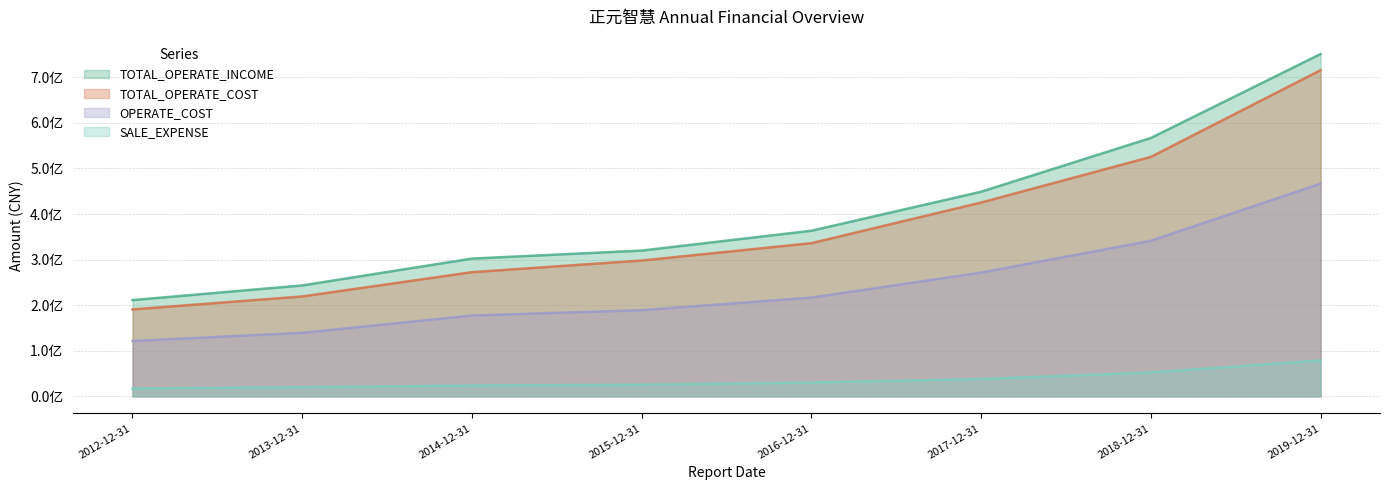

What is the label of the 3rd point from the left?

2014-12-31